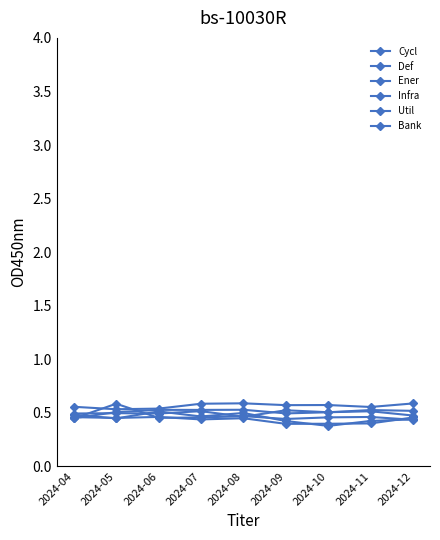

Is it true that Cycl equals 0.7 at 2024-10?

False